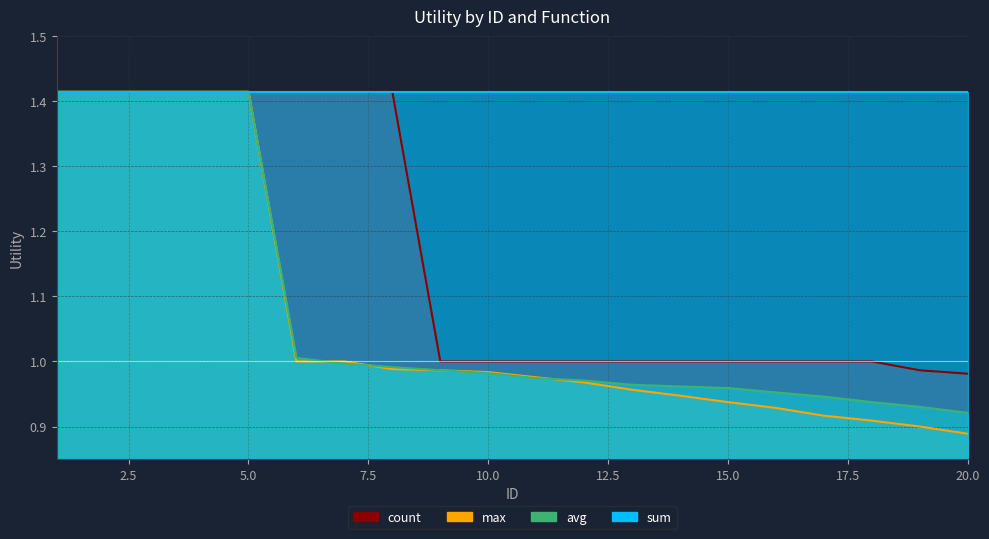

True or false: max has more than 1 interior local peaks.

False